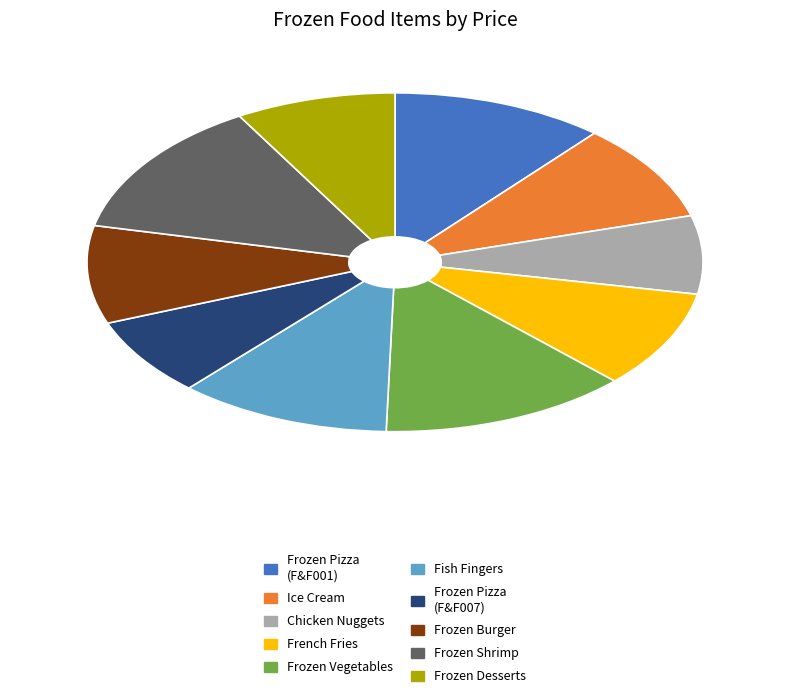

The Frozen Shrimp slice represents 13% of the pie. True or false?

True